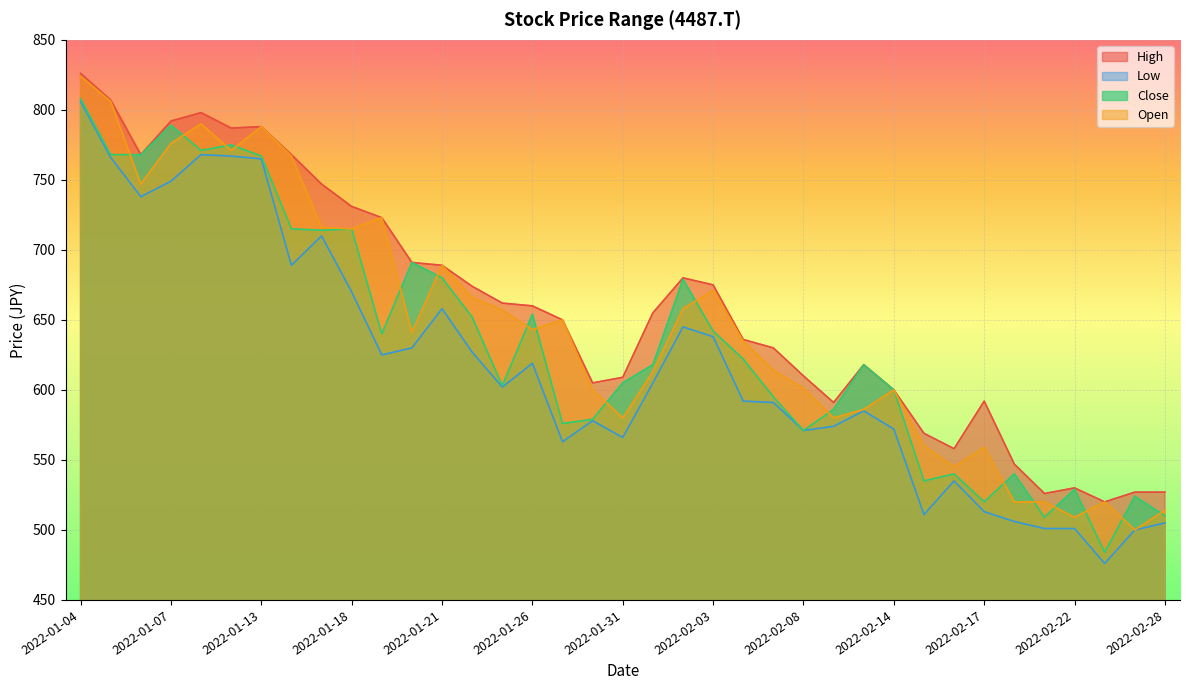

What is the value of the High point at the 26th from the left?

591